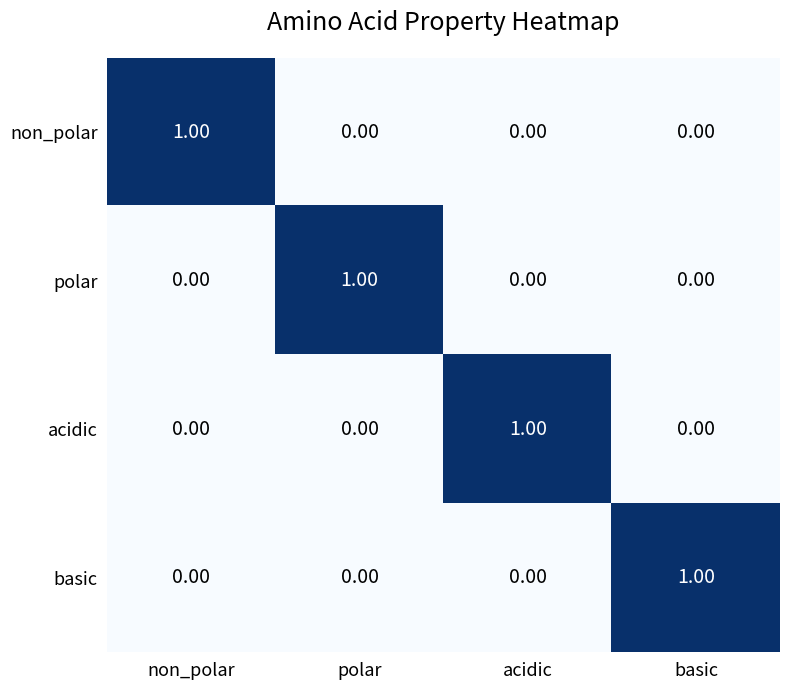

How many series are shown in this chart?

4